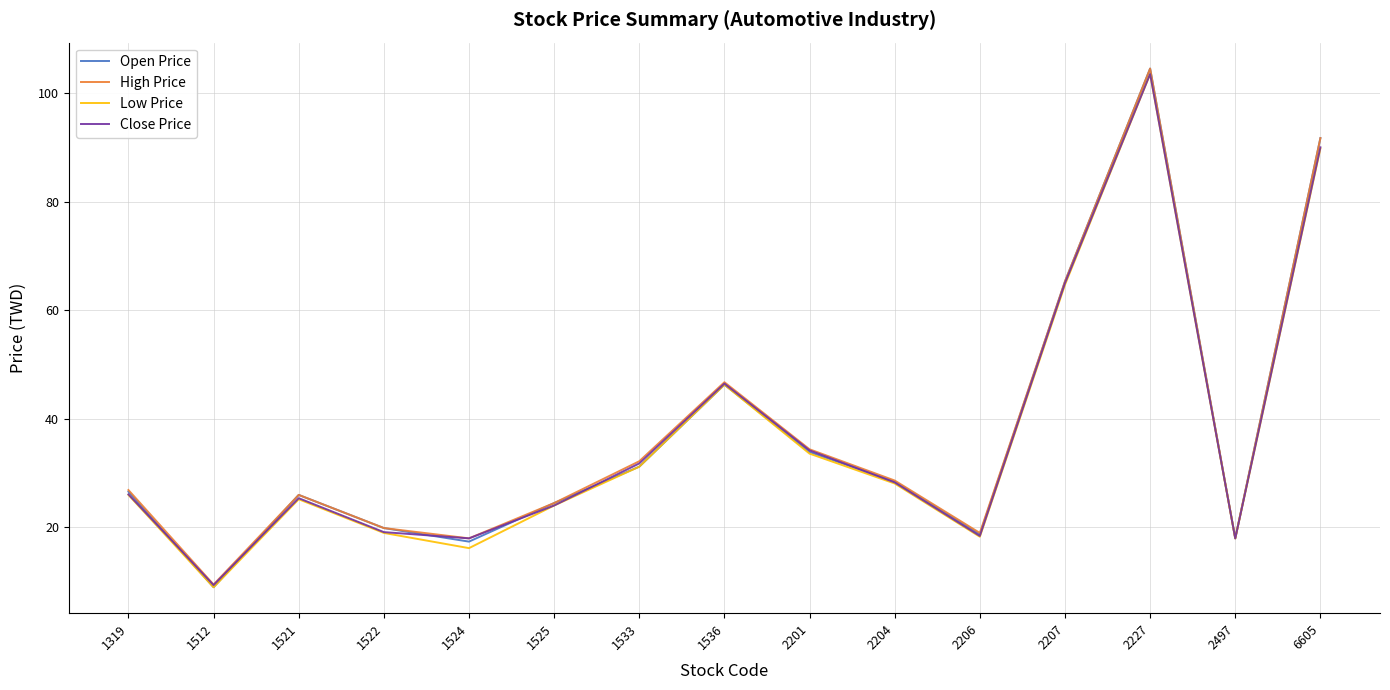

What is the smallest value displayed?

9.0